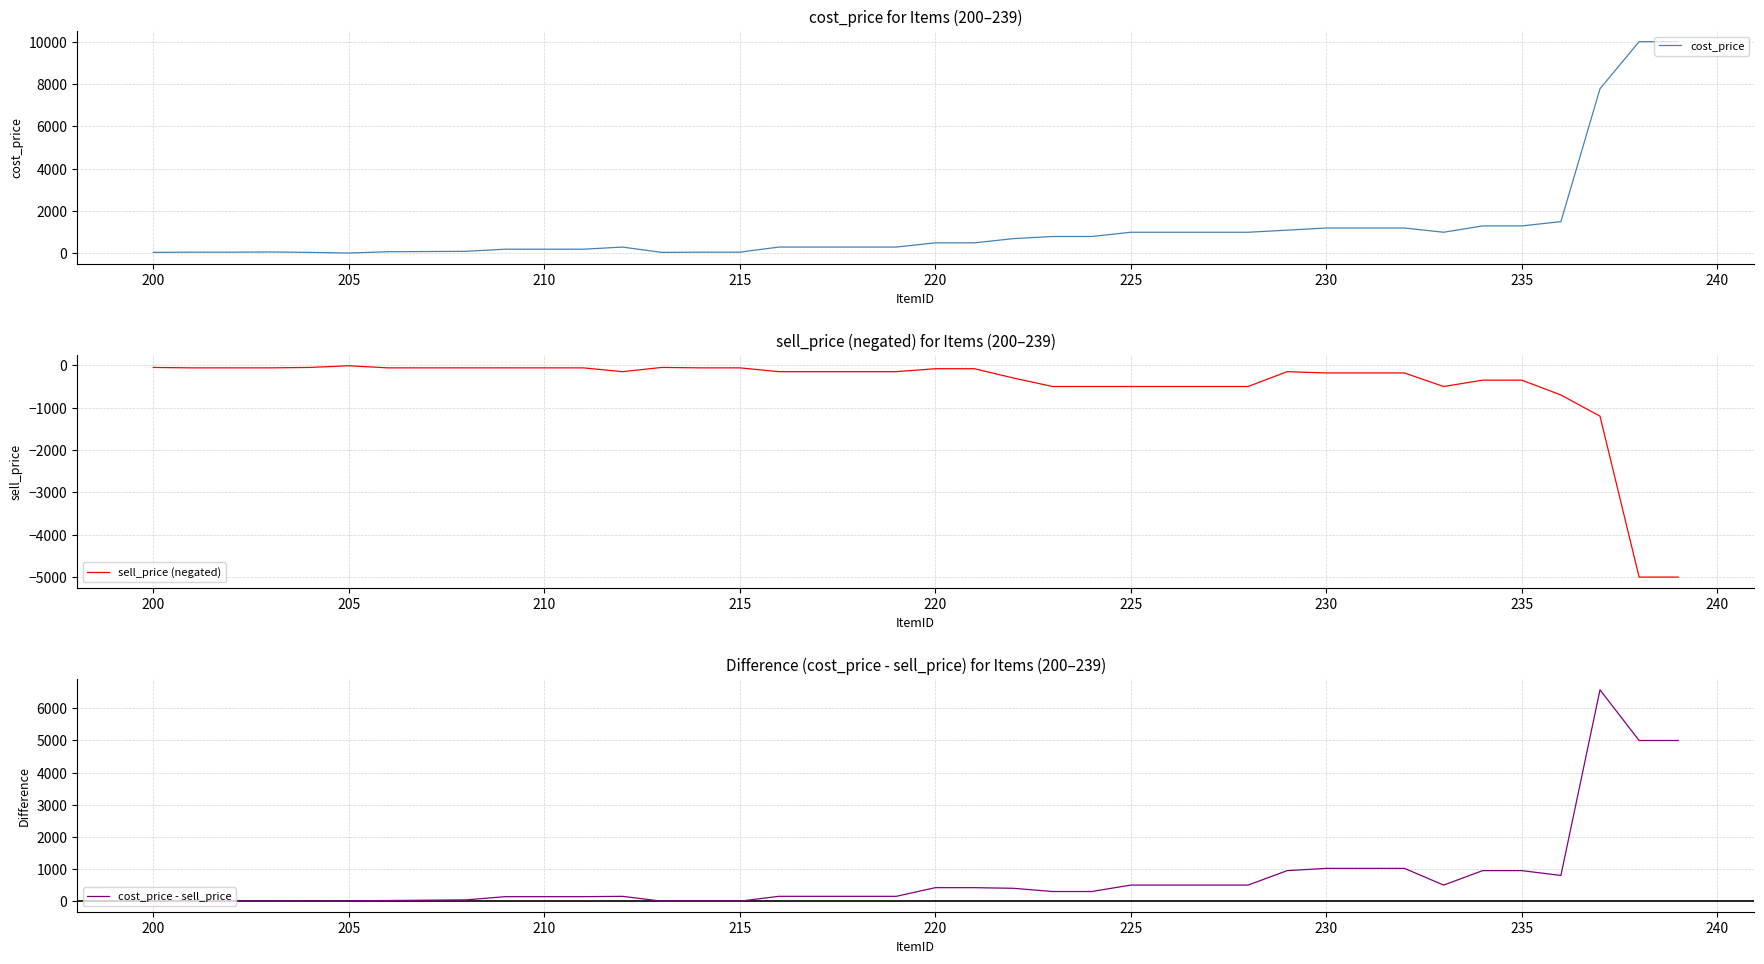

True or false: sell_price (negated) and cost_price - sell_price cross at least once.

False